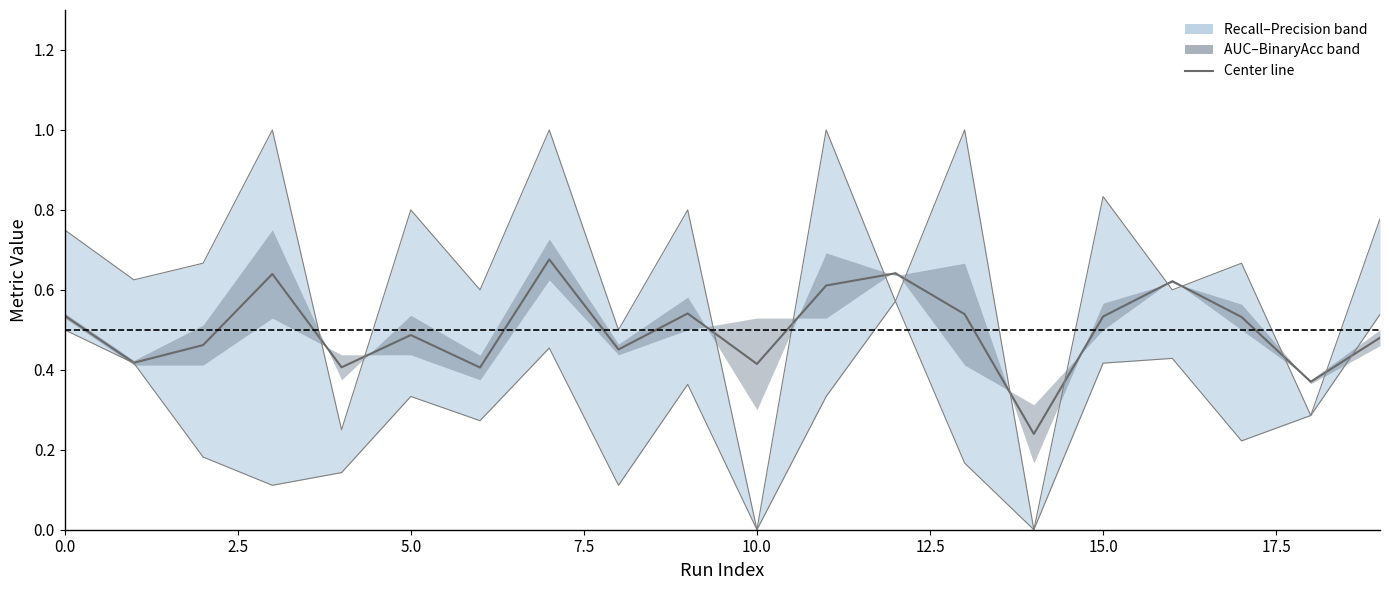

What is the lowest value of the binaryaccuracy series?

0.2